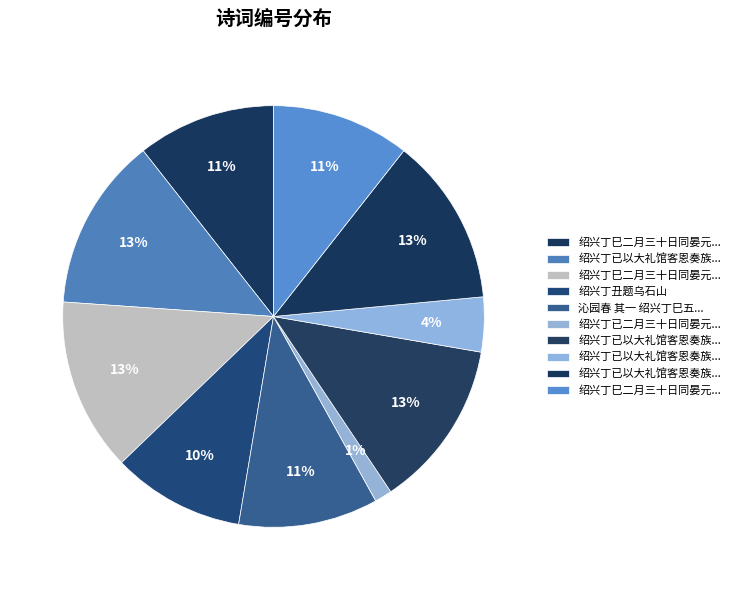

How many slices are in this pie chart?

10